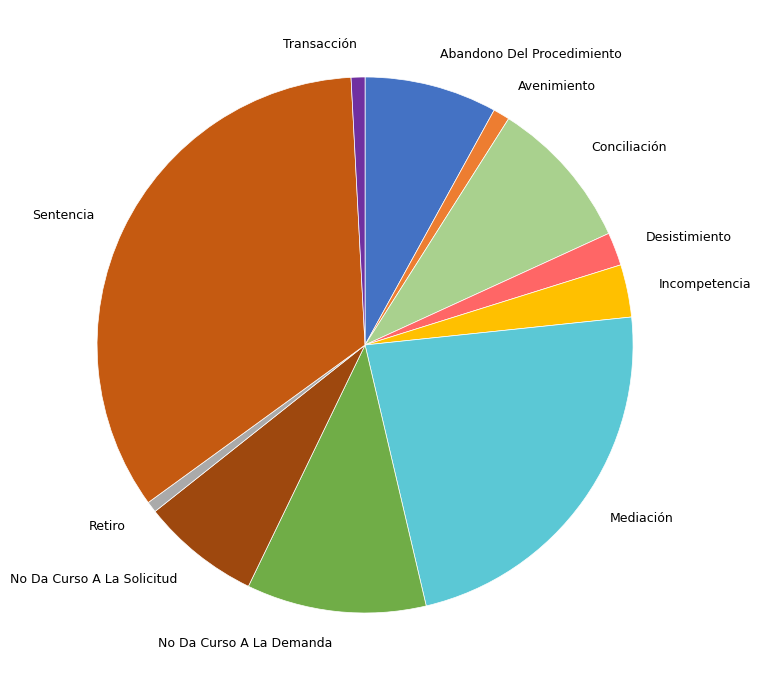

Between Sentencia and Abandono Del Procedimiento, which is larger?

Sentencia